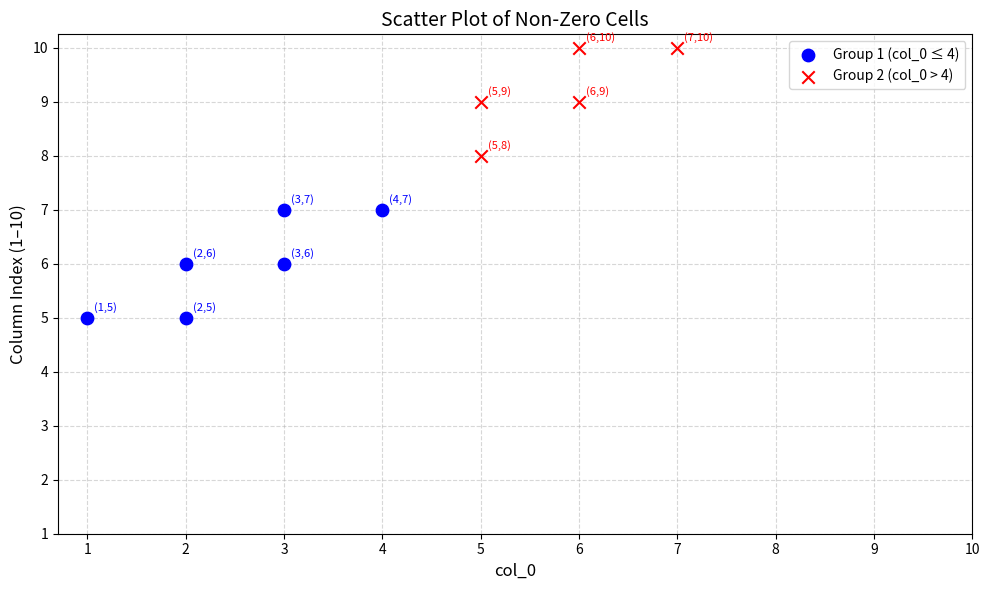

What are all the series names shown in the legend?

Group 1 (col_0 ≤ 4), Group 2 (col_0 > 4)